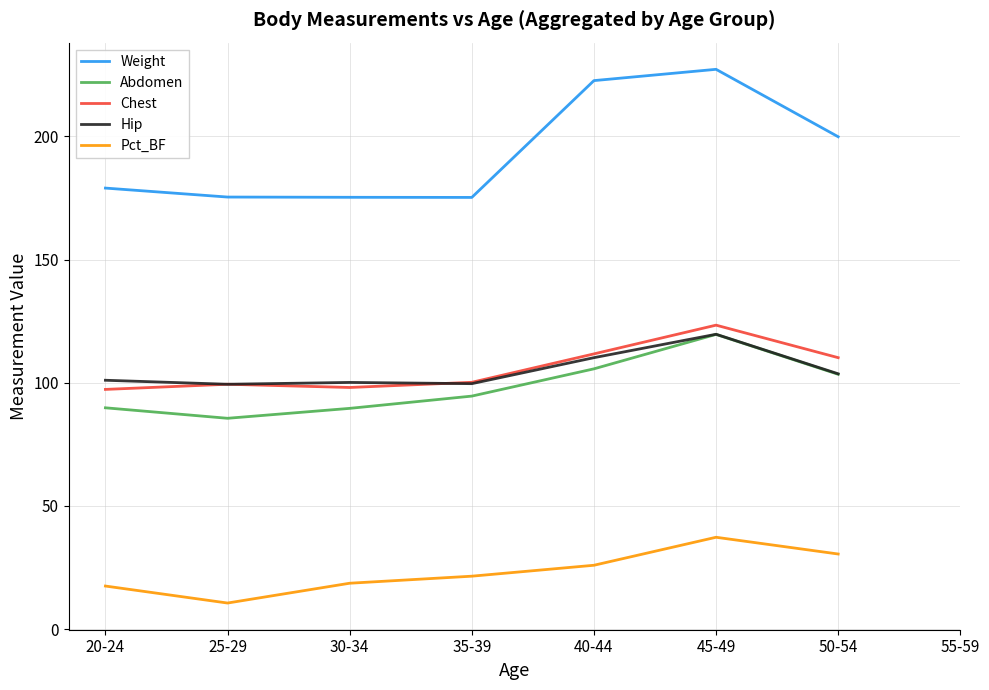

What is the difference between the Chest values at 30-34 and 40-44?

13.6